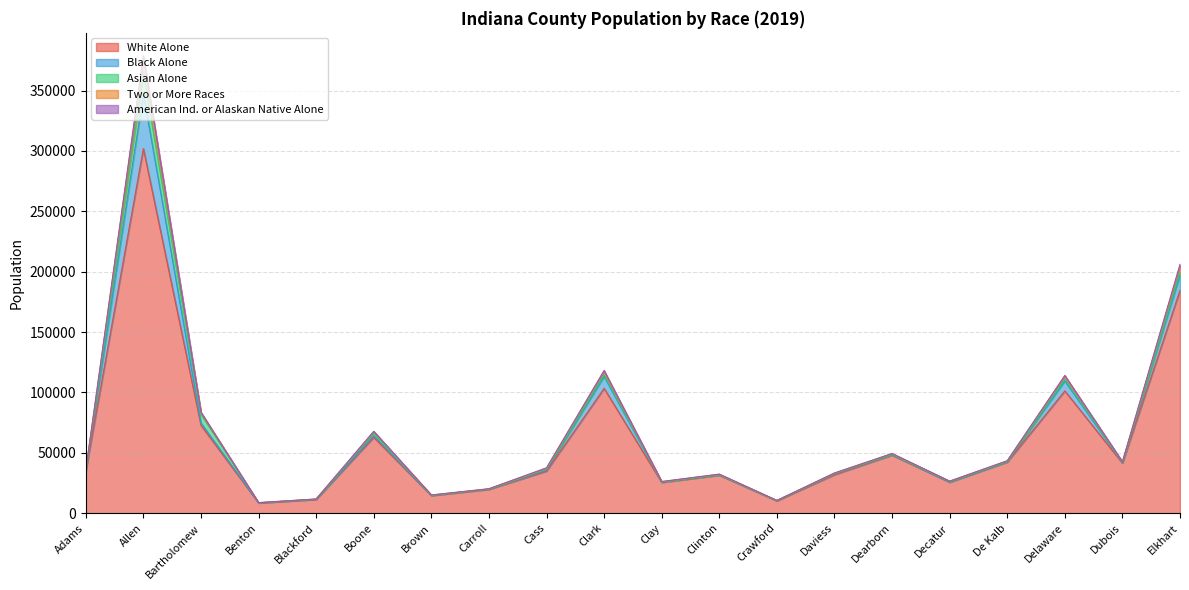

How many values in the Two or More Races series are below 365?

10